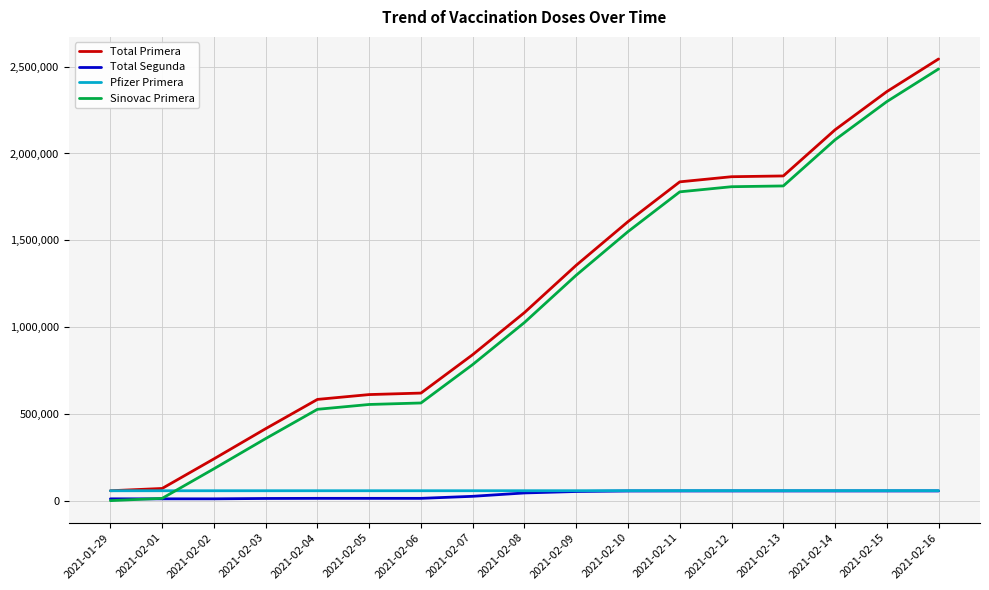

Which series ends up on top after the final intersection of Total Segunda and Sinovac Primera?

Sinovac Primera